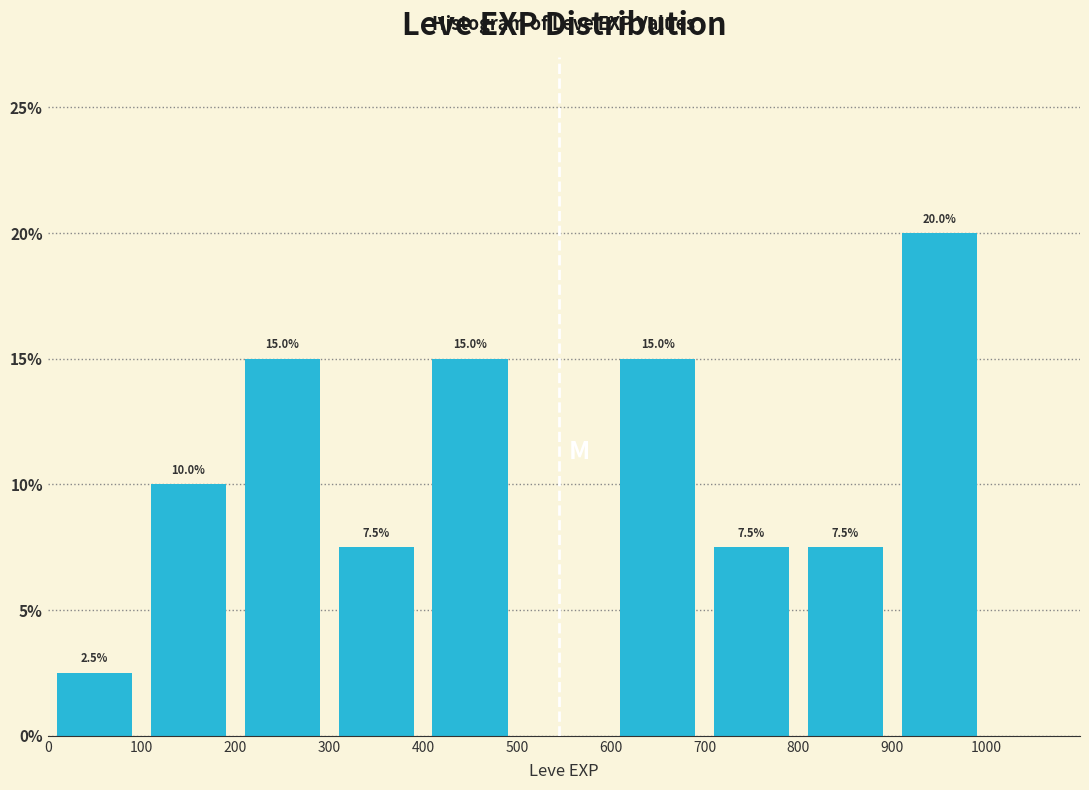

Over which range of the x-axis is the bar tallest?

900 to 1000